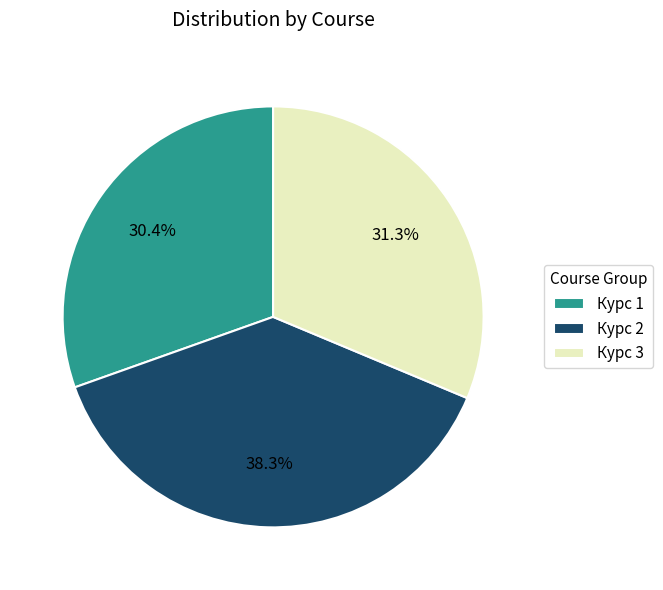

Rank the categories by value from lowest to highest.

Курс 1, Курс 3, Курс 2